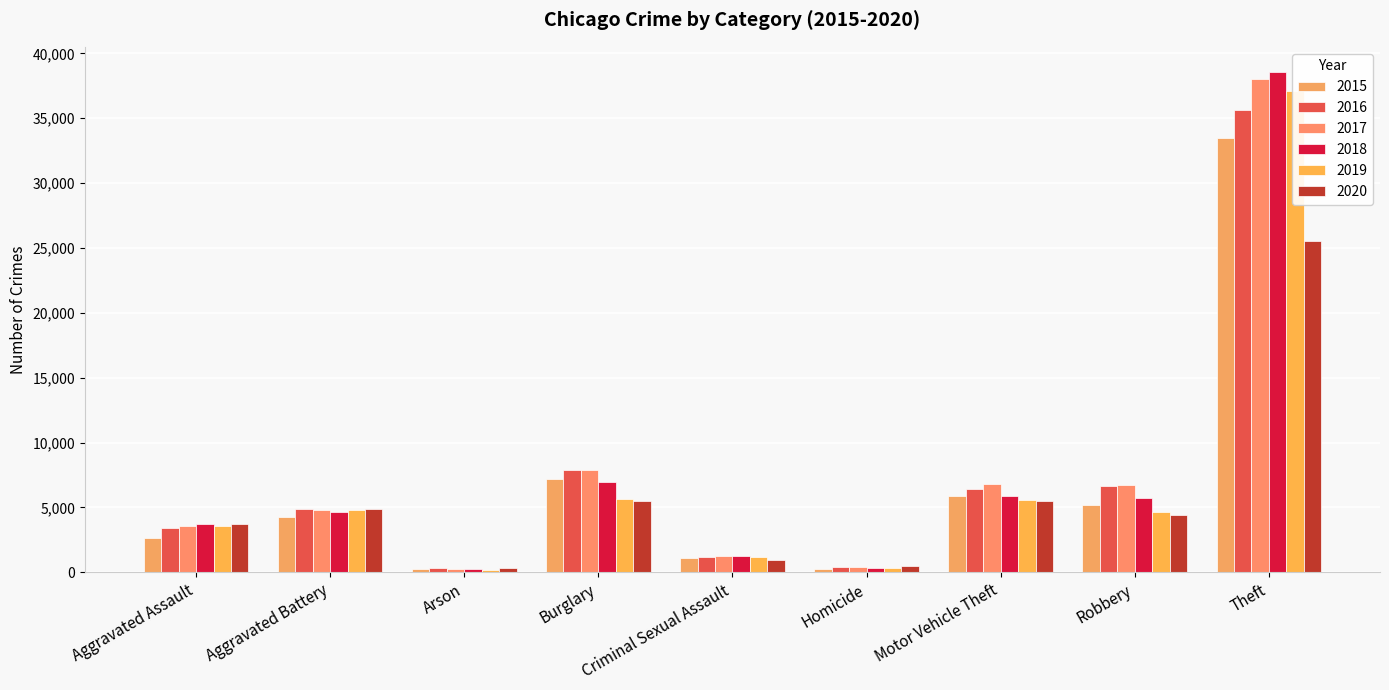

What is the minimum value shown in the chart?

216